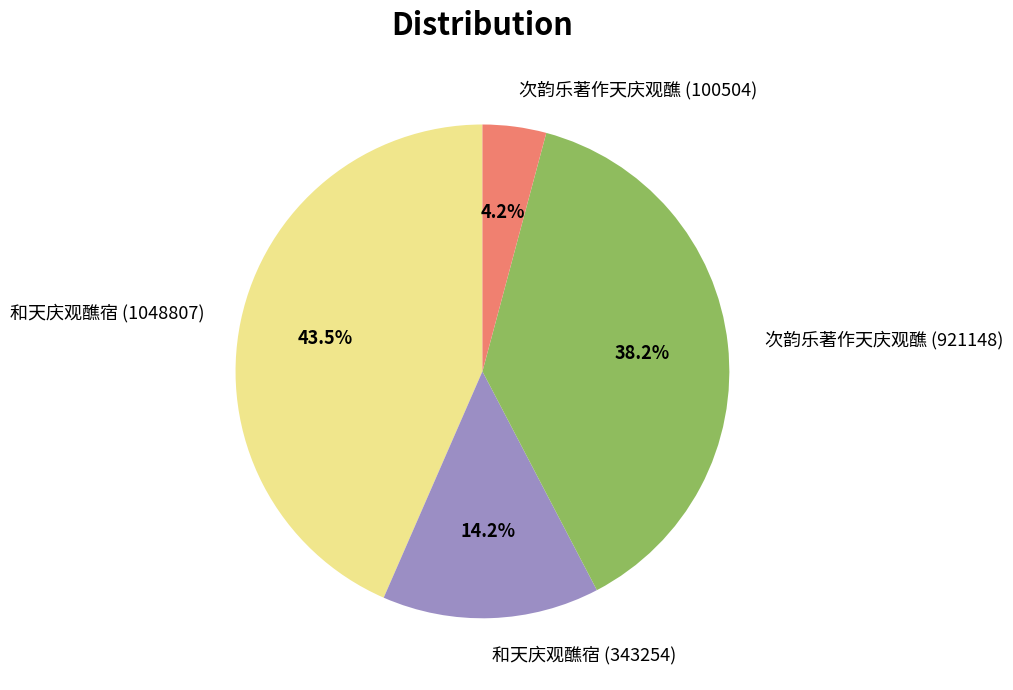

Between 和天庆观醮宿 (343254) and 和天庆观醮宿 (1048807), which is larger?

和天庆观醮宿 (1048807)